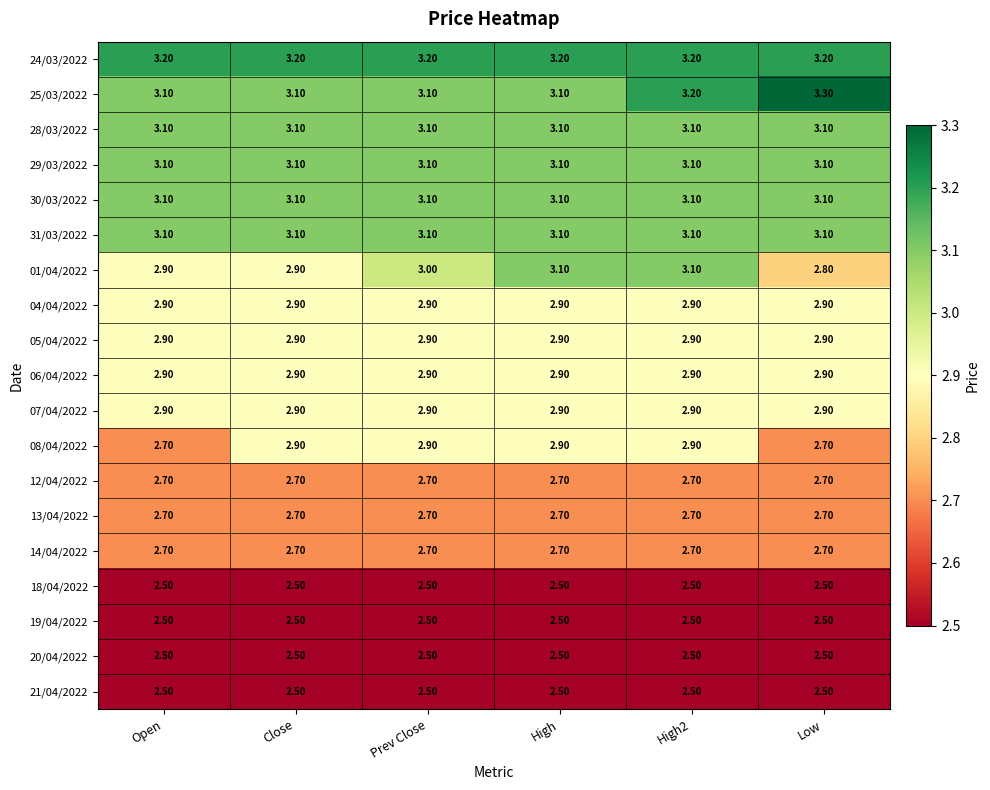

Is the value of 20/04/2022 at High2 greater than the value of 28/03/2022 at Close?

No